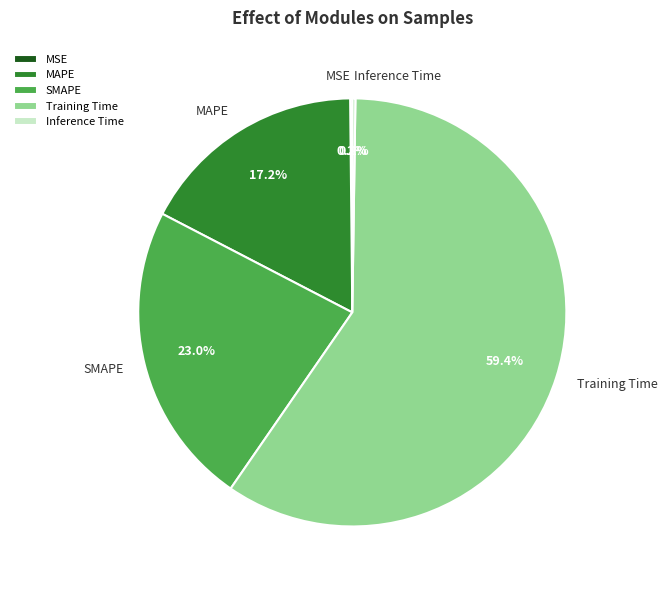

Between MAPE and Training Time, which is larger?

Training Time